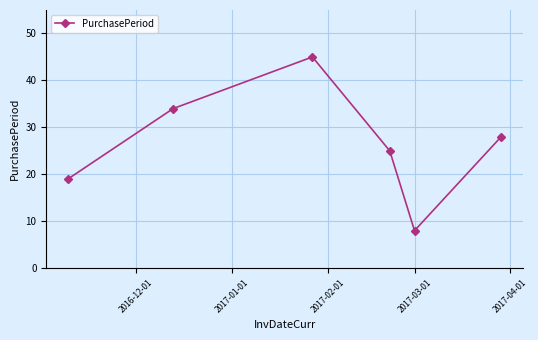

What is the sum of all values?

159